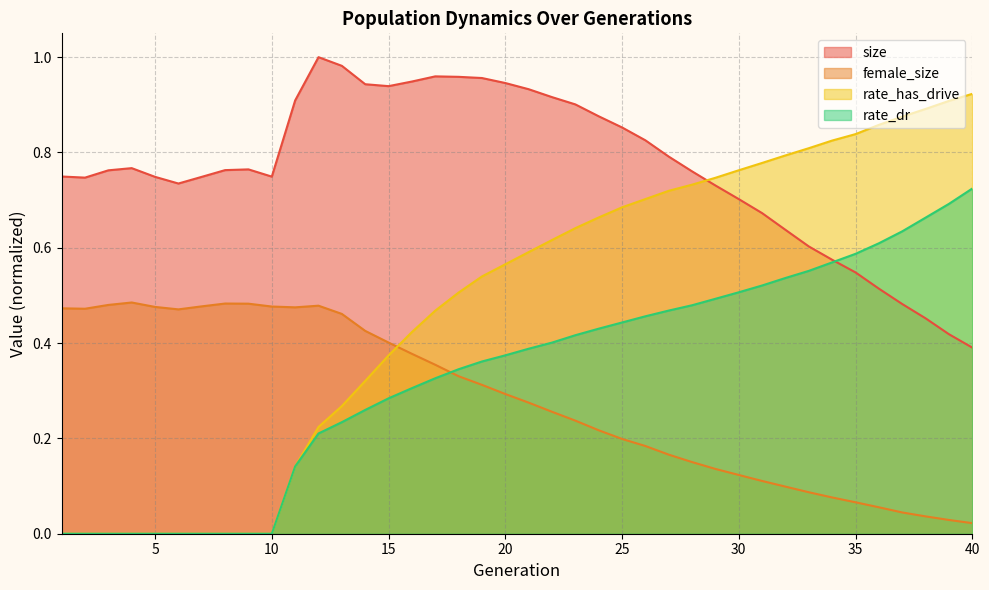

What is the total value across all series at 17?

2.1